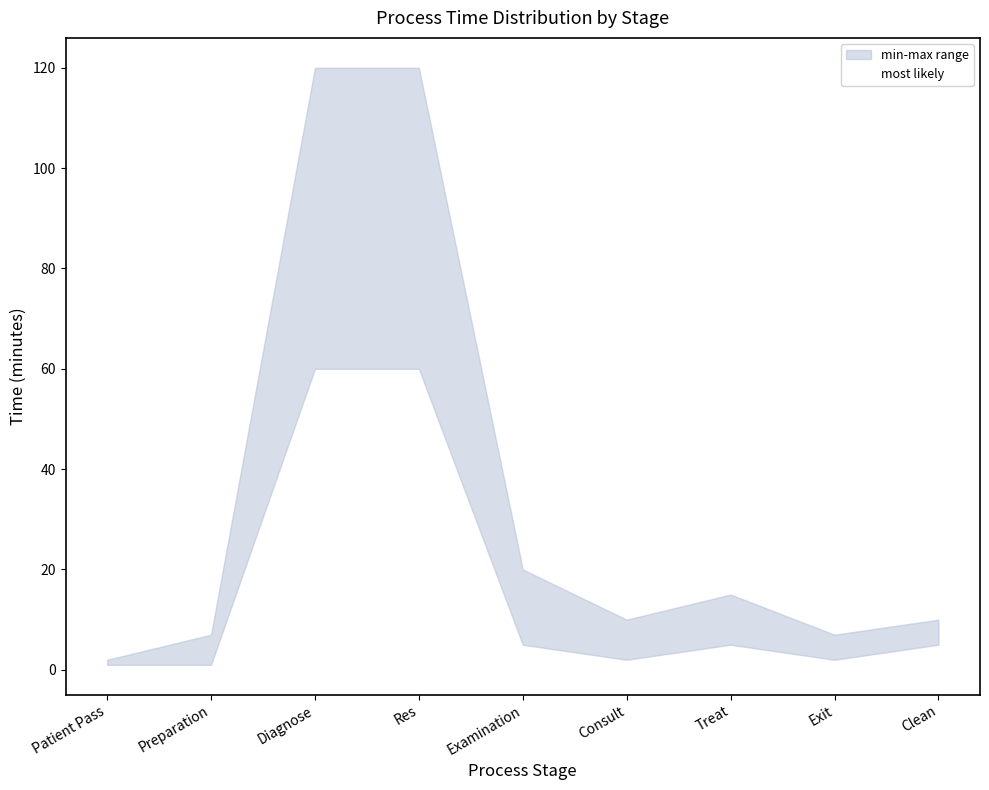

What is the difference between the values at Treat and Preparation?

5